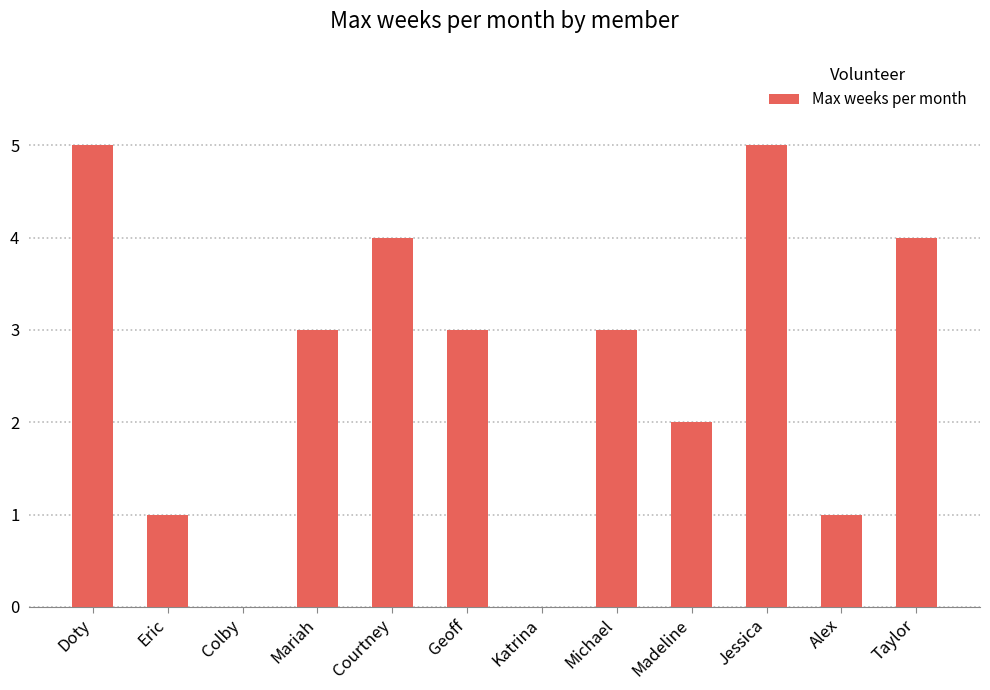

What is the maximum value shown in the chart?

5